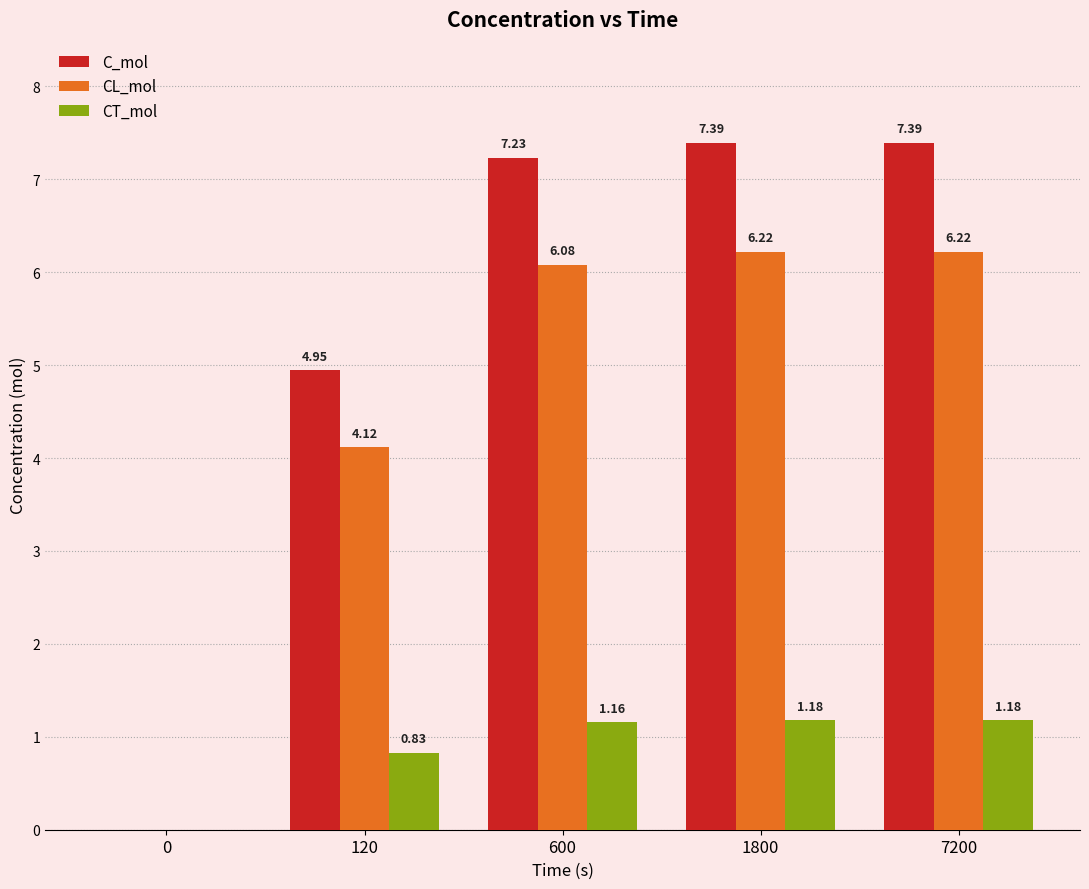

Is the value of CL_mol at 1800 greater than the value of C_mol at 0?

Yes